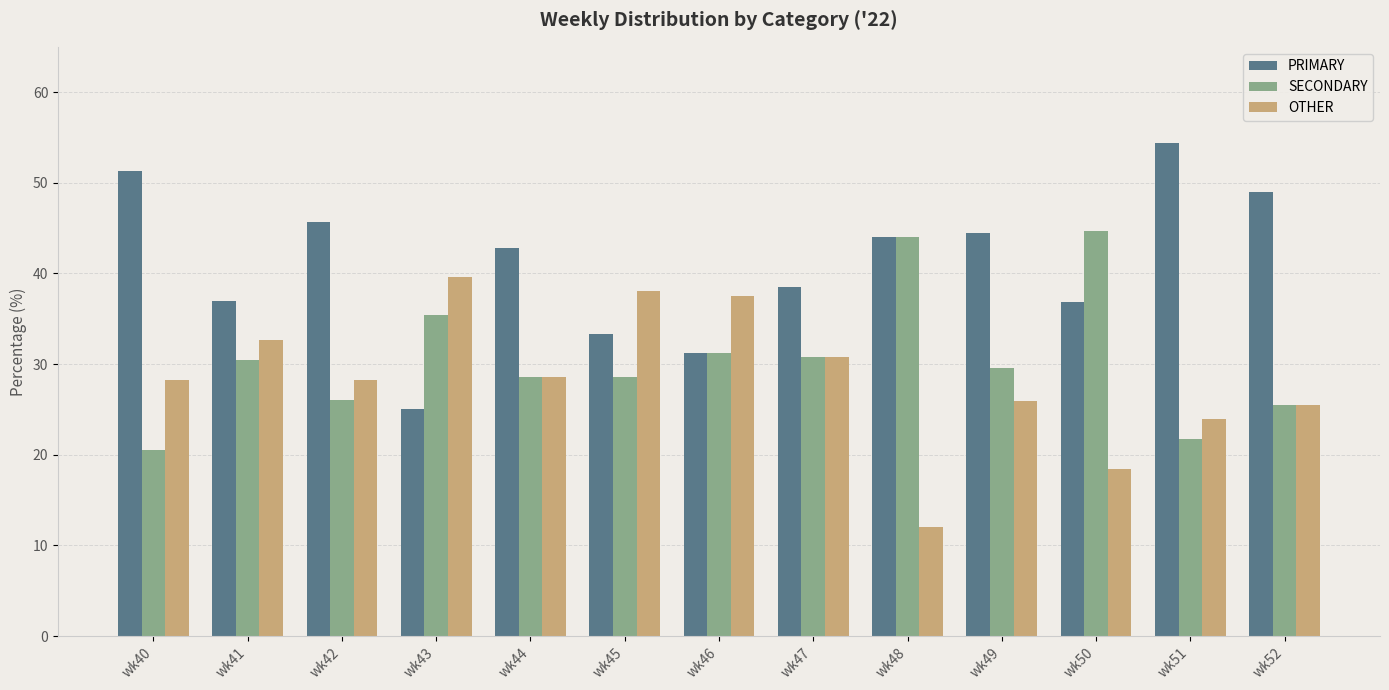

Which series has the largest total across all categories?

PRIMARY